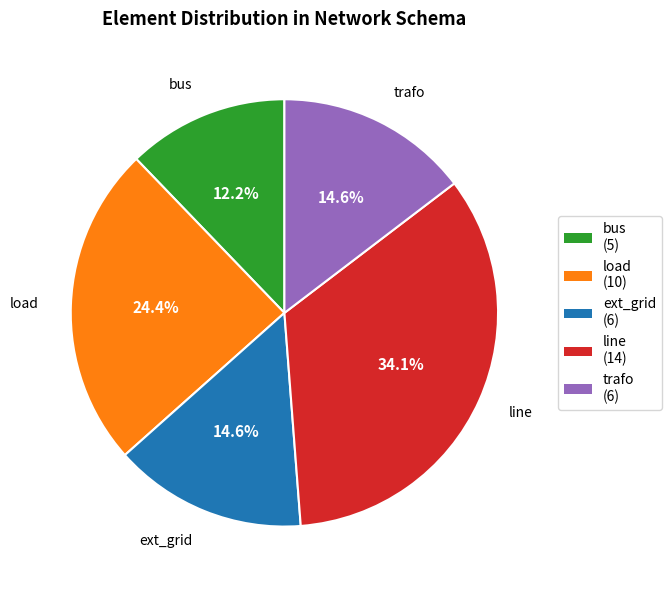

To the nearest percent, what is the combined percentage of line and trafo?

49%